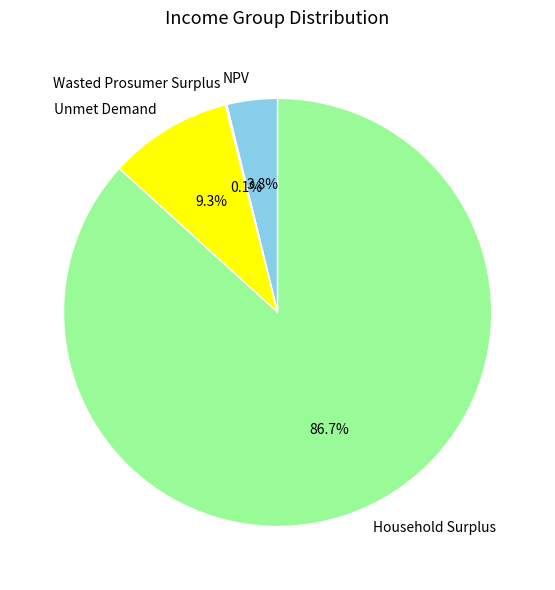

Is it true that NPV is 4% of the pie?

True